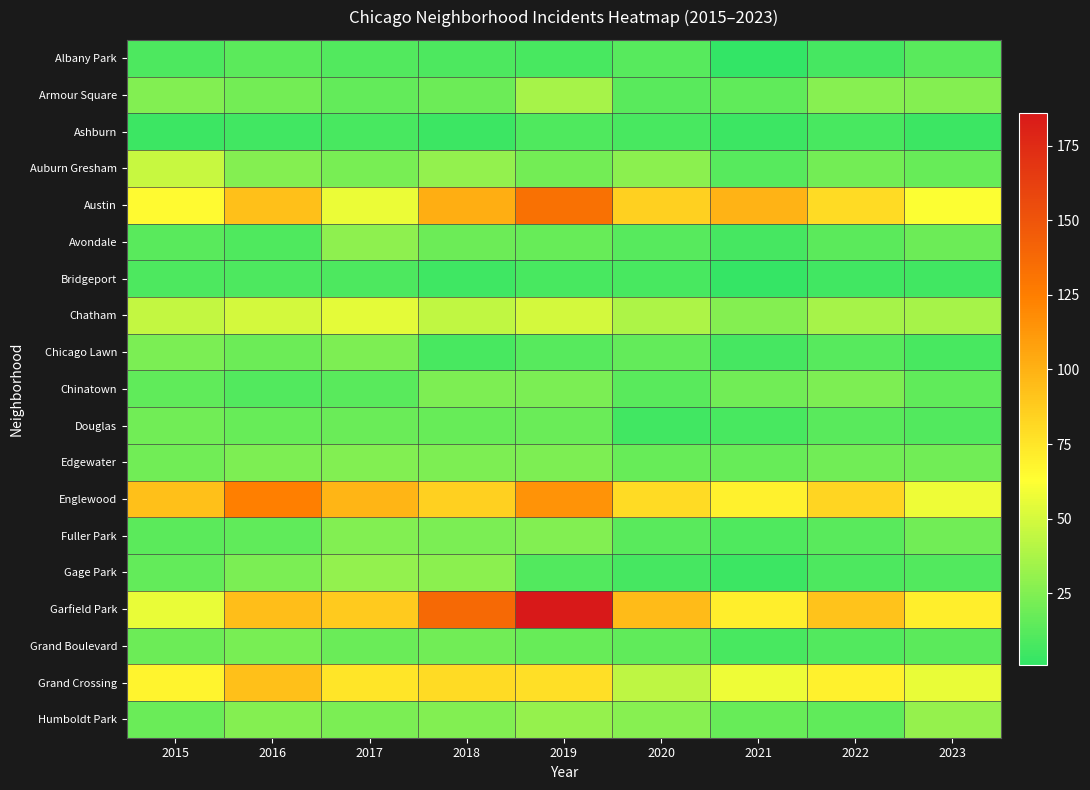

Reading right to left, what are all the values shown in this chart?

Albany Park: 2023=13	2022=7	2021=1	2020=12	2019=8	2018=9	2017=11	2016=14	2015=9
Armour Square: 2023=26	2022=27	2021=15	2020=13	2019=36	2018=19	2017=16	2016=21	2015=25
Ashburn: 2023=4	2022=8	2021=4	2020=8	2019=10	2018=4	2017=8	2016=6	2015=4
Auburn Gresham: 2023=17	2022=21	2021=12	2020=28	2019=21	2018=30	2017=22	2016=26	2015=46
Austin: 2023=62	2022=80	2021=99	2020=85	2019=133	2018=102	2017=57	2016=93	2015=65
Avondale: 2023=19	2022=14	2021=7	2020=12	2019=17	2018=19	2017=29	2016=10	2015=13
Bridgeport: 2023=6	2022=6	2021=2	2020=8	2019=8	2018=5	2017=9	2016=9	2015=9
Chatham: 2023=36	2022=36	2021=26	2020=38	2019=50	2018=44	2017=55	2016=50	2015=45
Chicago Lawn: 2023=8	2022=12	2021=7	2020=16	2019=12	2018=8	2017=24	2016=19	2015=23
Chinatown: 2023=15	2022=24	2021=20	2020=13	2019=23	2018=24	2017=13	2016=11	2015=15
Douglas: 2023=11	2022=13	2021=8	2020=6	2019=18	2018=17	2017=18	2016=17	2015=20
Edgewater: 2023=20	2022=20	2021=17	2020=17	2019=24	2018=24	2017=25	2016=24	2015=20
Englewood: 2023=58	2022=83	2021=69	2020=80	2019=115	2018=85	2017=98	2016=124	2015=93
Fuller Park: 2023=20	2022=13	2021=10	2020=13	2019=25	2018=23	2017=25	2016=15	2015=14
Gage Park: 2023=11	2022=9	2021=4	2020=7	2019=11	2018=28	2017=30	2016=23	2015=16
Garfield Park: 2023=71	2022=92	2021=71	2020=95	2019=186	2018=137	2017=88	2016=94	2015=56
Grand Boulevard: 2023=14	2022=11	2021=8	2020=15	2019=17	2018=20	2017=18	2016=22	2015=19
Grand Crossing: 2023=56	2022=69	2021=58	2020=43	2019=78	2018=80	2017=75	2016=93	2015=68
Humboldt Park: 2023=31	2022=15	2021=17	2020=27	2019=31	2018=25	2017=23	2016=26	2015=18